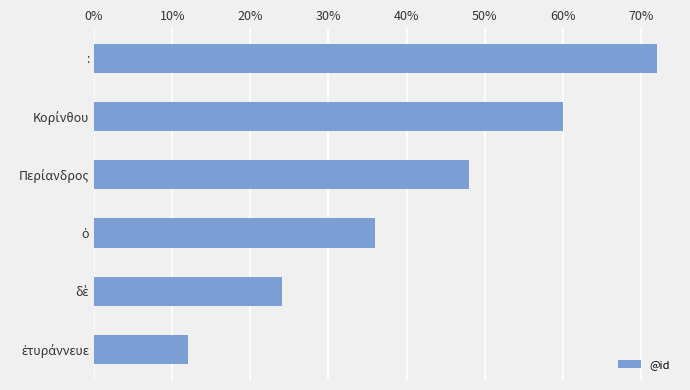

The chart shows a value of 38 at :. True or false?

False